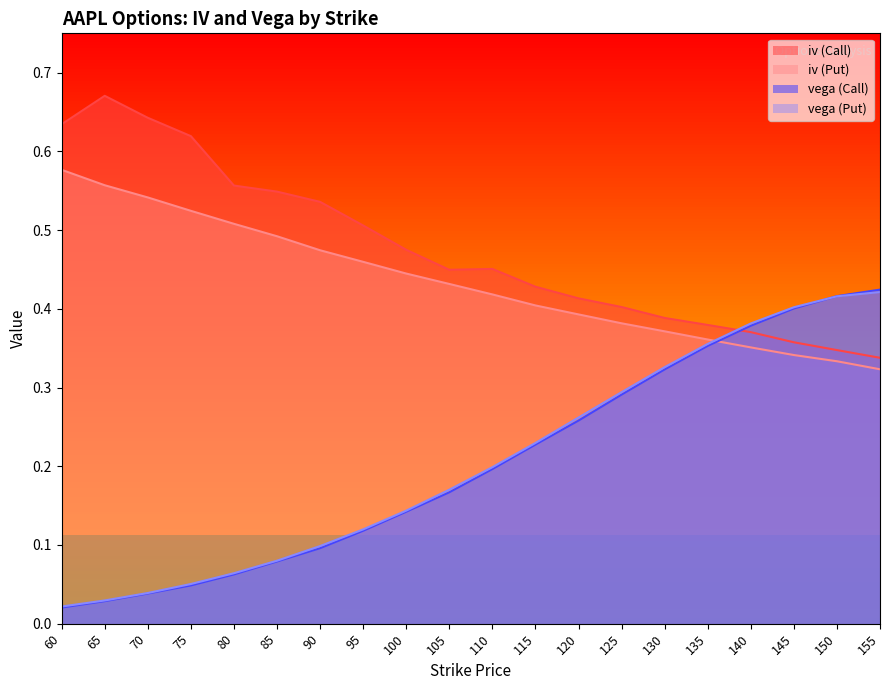

How many lines are shown in the chart?

4